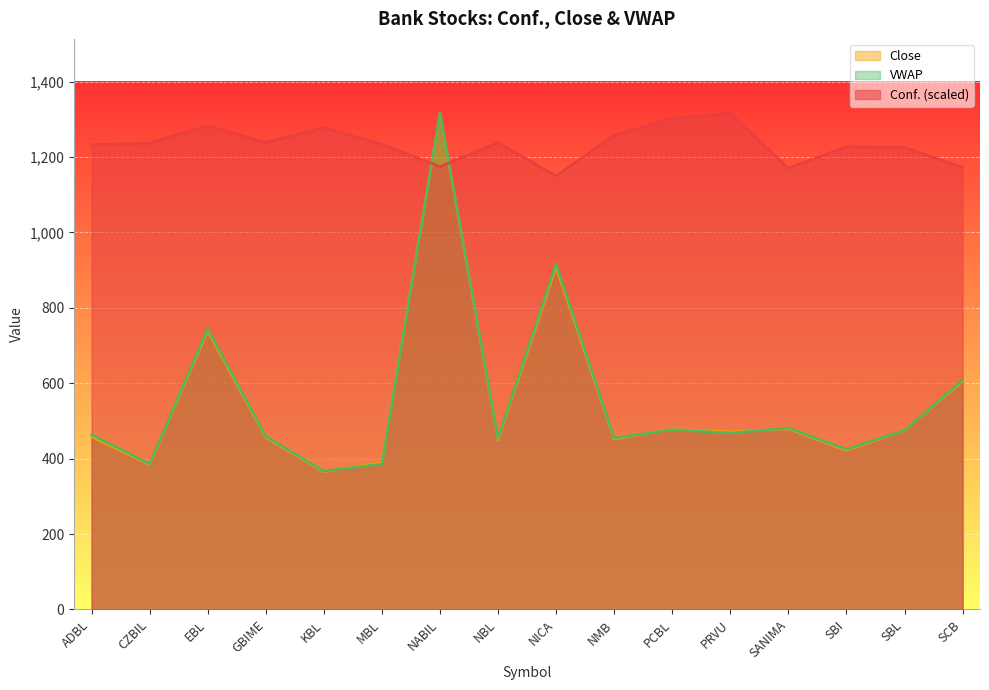

At how many categories does at least one series exceed 947?

16